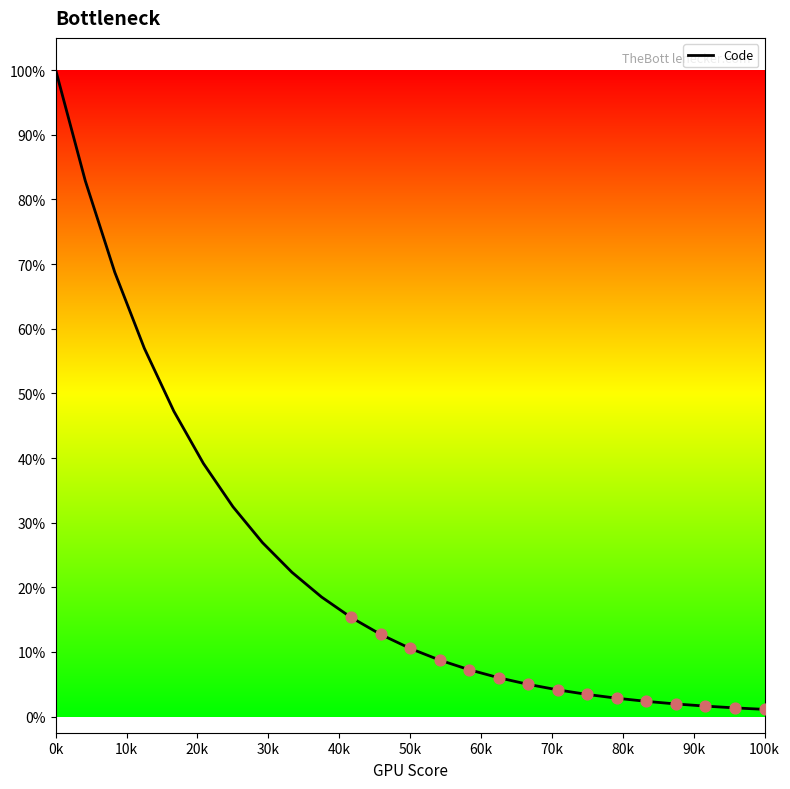

Does the chart have visible grid lines?

No